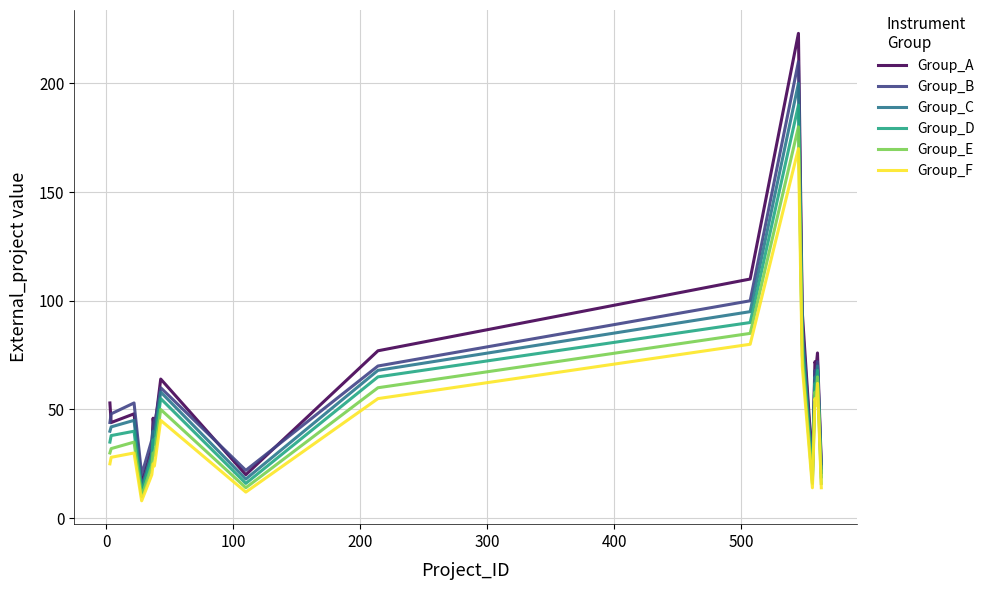

How many interior local valleys does the Group_C series have?

5